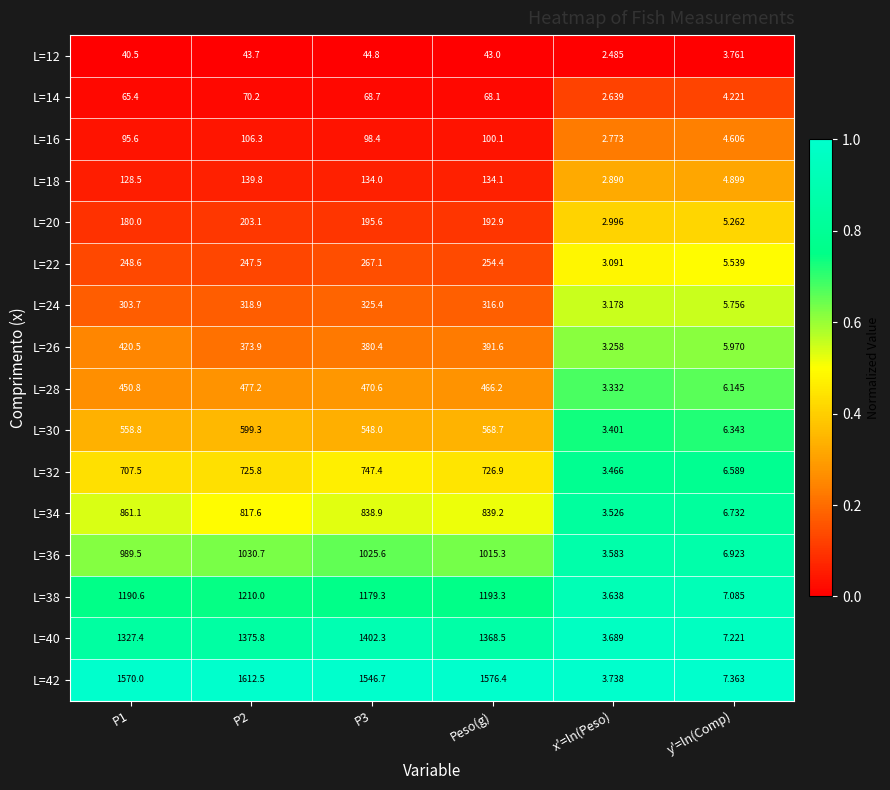

What is the total value across all series at Peso(g)?

9254.7